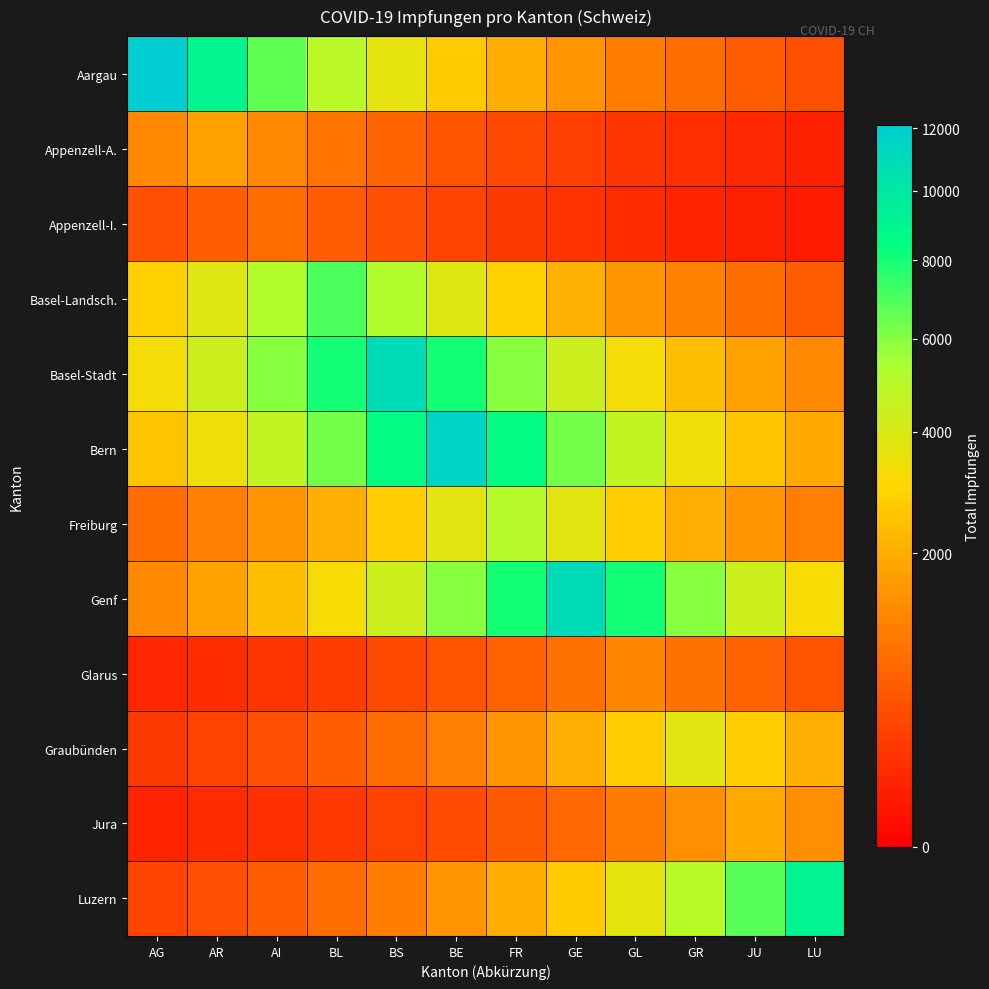

At which category is the sum across all series the highest?

BE